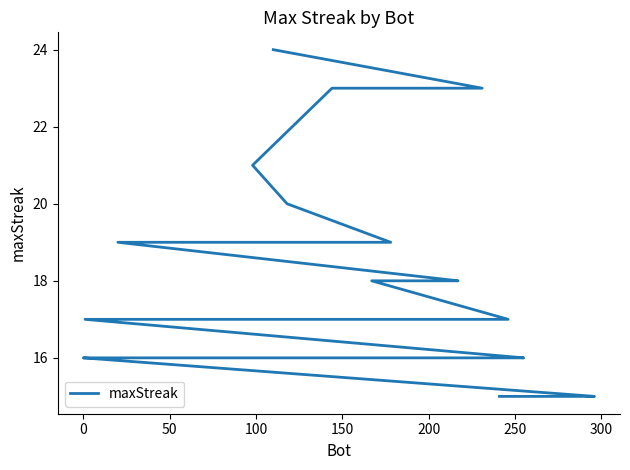

What is the difference between the second highest and minimum values?

8